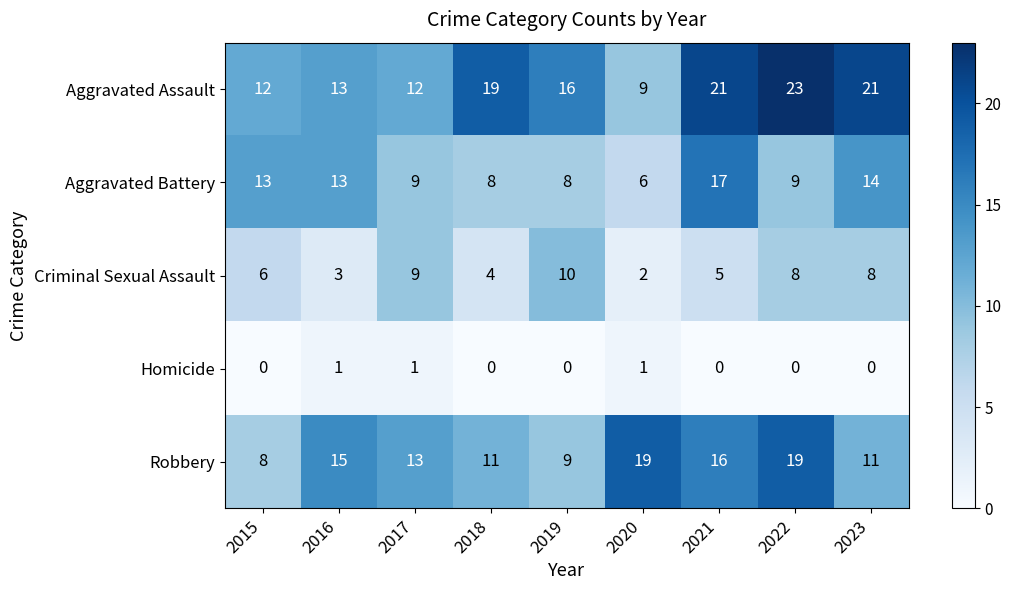

At how many categories does at least one series exceed 22?

1